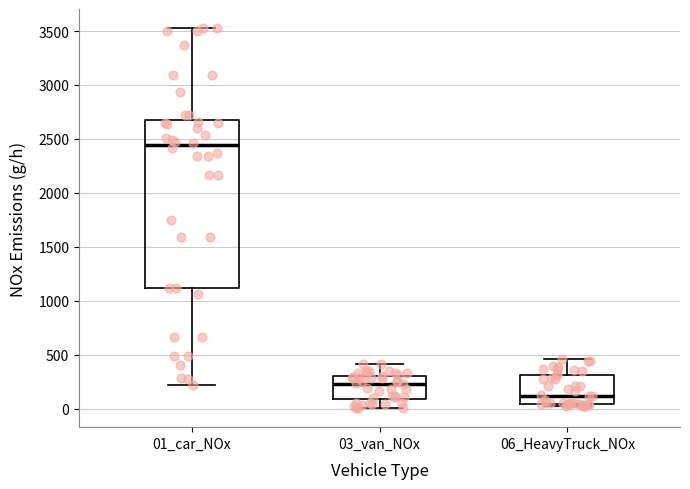

Reading left to right, transcribe this box plot: for each box, give where its median line is, the range the box spans, and where its two whiskers end, as read against the y-axis. The values are not printed on the chart, so give them approximately, as read against the axis.

01_car_NOx: median 2450, box 1100 to 2700, whiskers 200 to 3550
03_van_NOx: median 250, box 100 to 300, whiskers 0 to 400
06_HeavyTruck_NOx: median 100, box 50 to 300, whiskers 0 to 450